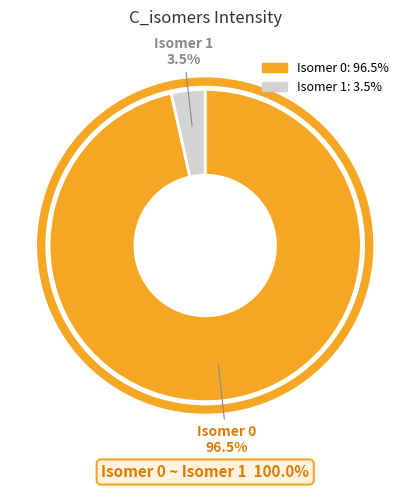

Does any single category account for the majority?

Yes